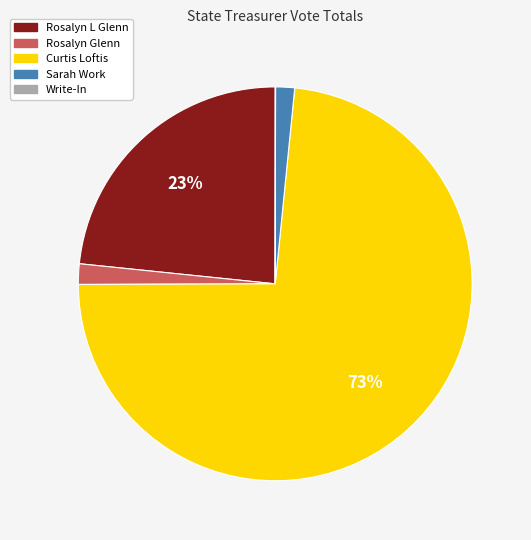

Between Rosalyn Glenn and Rosalyn L Glenn, which is larger?

Rosalyn L Glenn